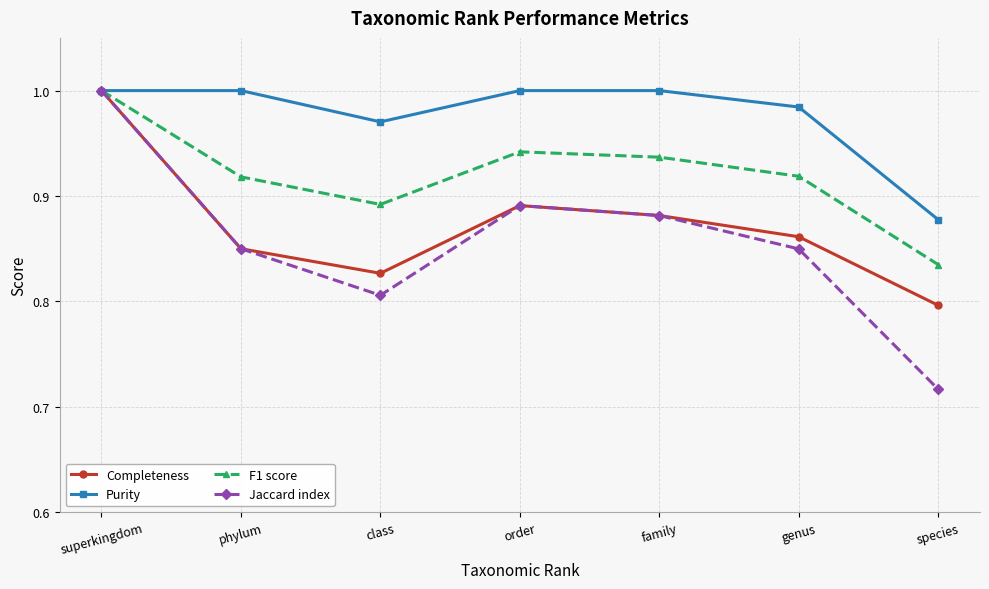

In Completeness, how many points are higher than both neighbors (excluding endpoints)?

1